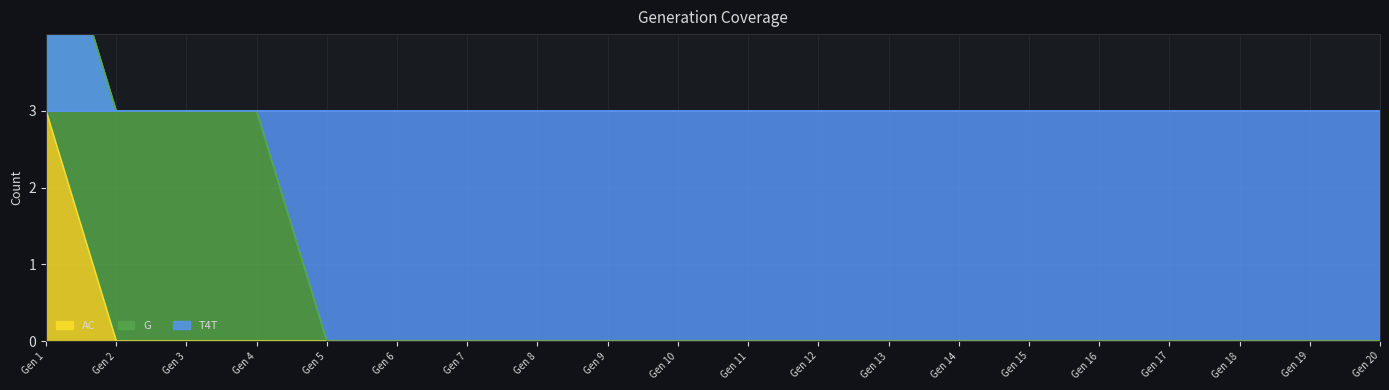

Between Gen 1 and Gen 2, which is larger?

Gen 1